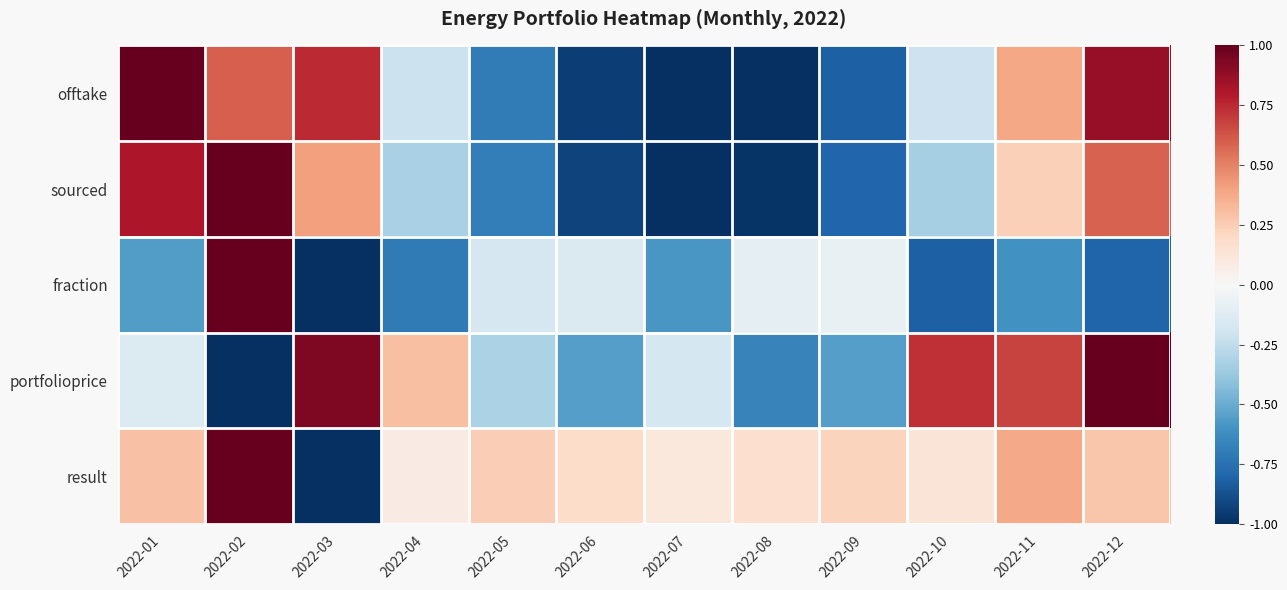

Reading right to left, transcribe all the data shown in this chart.

offtake: 2022-12=0.9	2022-11=0.4	2022-10=-0.2	2022-09=-0.8	2022-08=-1.0	2022-07=-1.0	2022-06=-0.9	2022-05=-0.7	2022-04=-0.2	2022-03=0.7	2022-02=0.6	2022-01=1.0
sourced: 2022-12=0.6	2022-11=0.2	2022-10=-0.3	2022-09=-0.8	2022-08=-1.0	2022-07=-1.0	2022-06=-0.9	2022-05=-0.7	2022-04=-0.3	2022-03=0.4	2022-02=1.0	2022-01=0.8
fraction: 2022-12=-0.8	2022-11=-0.6	2022-10=-0.8	2022-09=-0.1	2022-08=-0.1	2022-07=-0.6	2022-06=-0.1	2022-05=-0.2	2022-04=-0.7	2022-03=-1.0	2022-02=1.0	2022-01=-0.6
portfolioprice: 2022-12=1.0	2022-11=0.7	2022-10=0.7	2022-09=-0.6	2022-08=-0.7	2022-07=-0.2	2022-06=-0.6	2022-05=-0.3	2022-04=0.3	2022-03=0.9	2022-02=-1.0	2022-01=-0.1
result: 2022-12=0.3	2022-11=0.4	2022-10=0.1	2022-09=0.2	2022-08=0.2	2022-07=0.1	2022-06=0.2	2022-05=0.2	2022-04=0.1	2022-03=-1.0	2022-02=1.0	2022-01=0.3